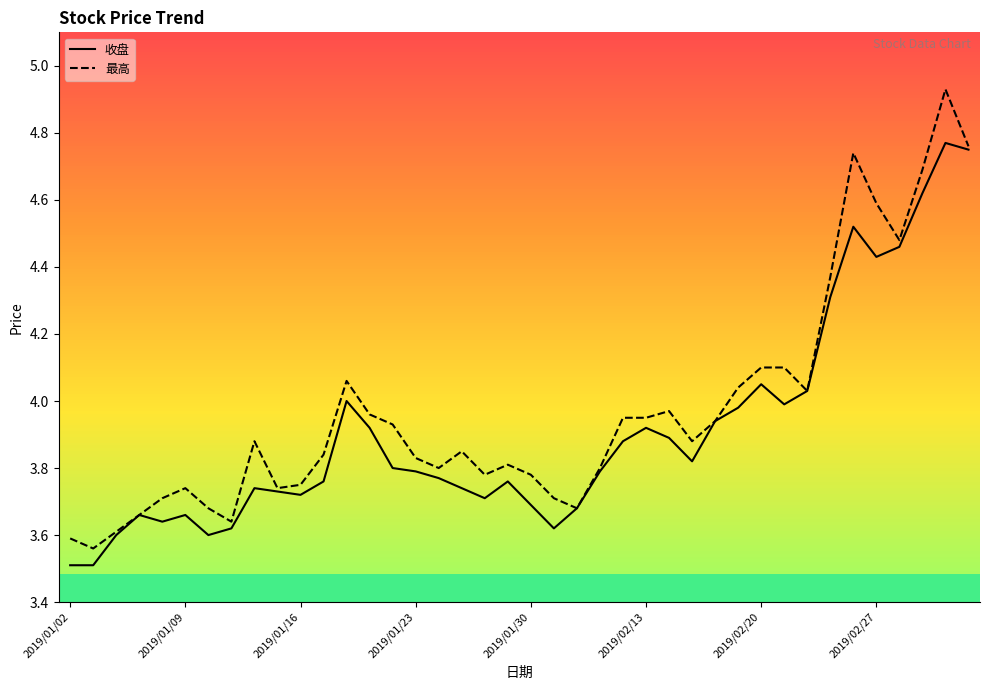

What is the difference between the maximum and minimum values in the 收盘 series?

1.3